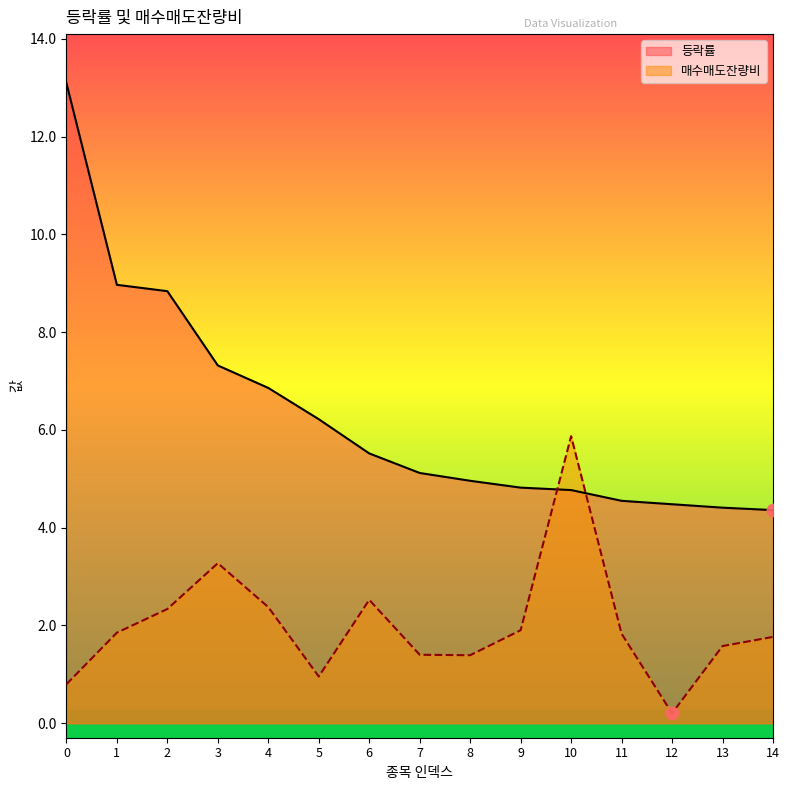

Which series has the largest Y range (max minus min)?

등락률